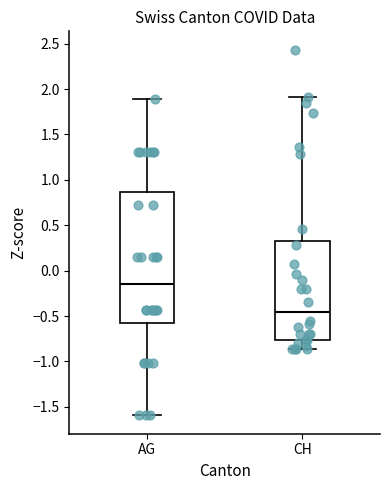

Reading left to right, transcribe this box plot: for each box, give where its median line is, the range the box spans, and where its two whiskers end, as read against the y-axis. The values are not printed on the chart, so give them approximately, as read against the axis.

AG: median -0.15, box -0.60 to 0.85, whiskers -1.60 to 1.90
CH: median -0.45, box -0.75 to 0.30, whiskers -0.85 to 1.90